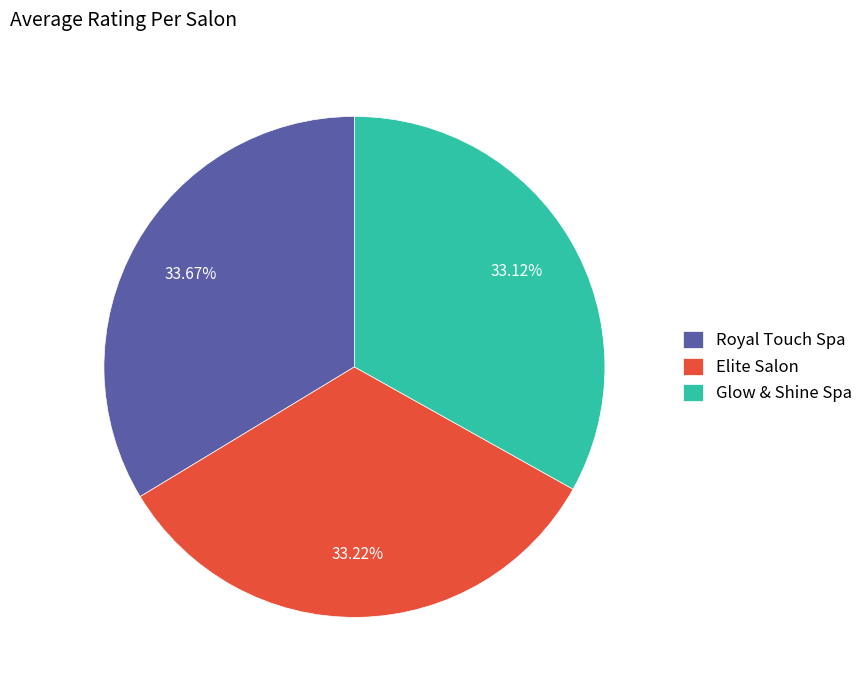

To the nearest percent, what is the average slice percentage?

33%